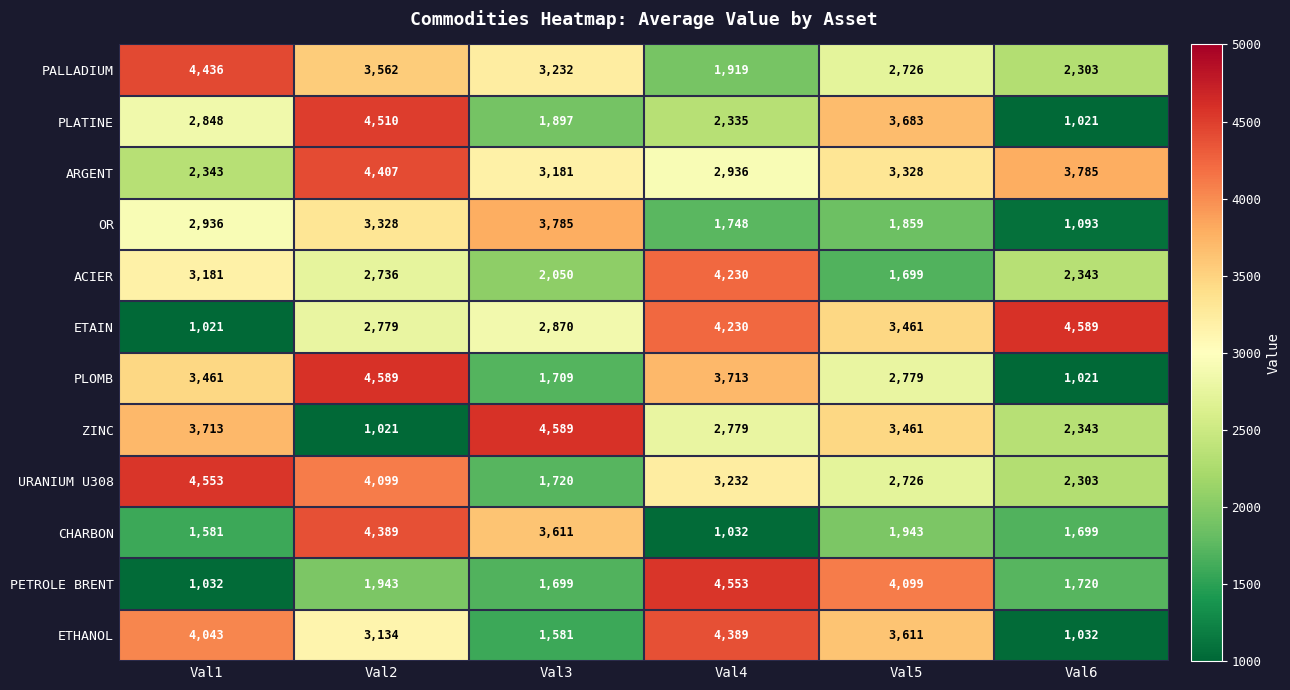

What is the difference between the second highest and second lowest values in the ETAIN series?

1451